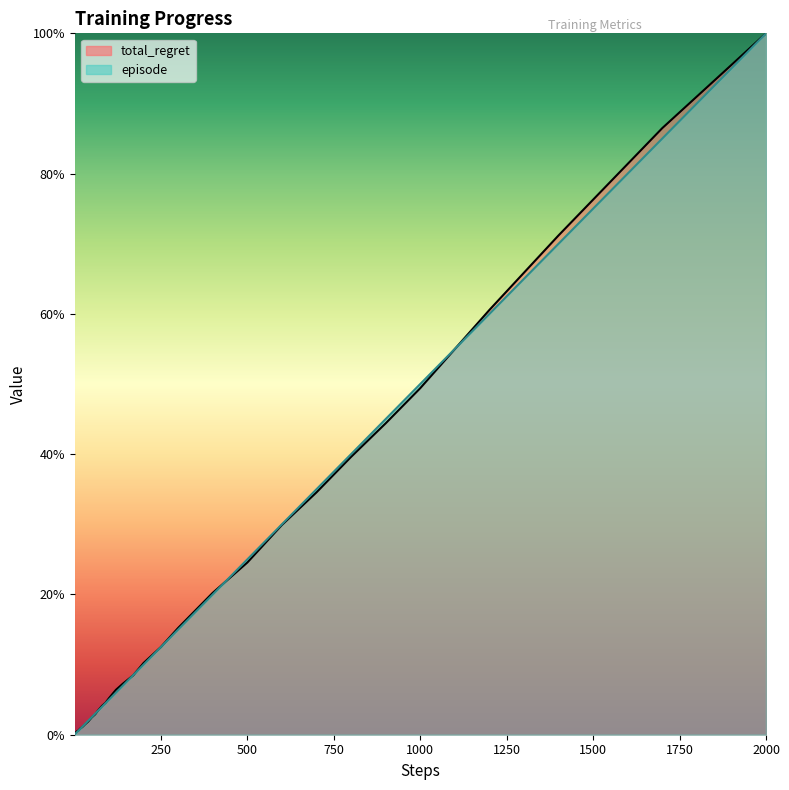

At which label is total_regret closest to 50?

1000